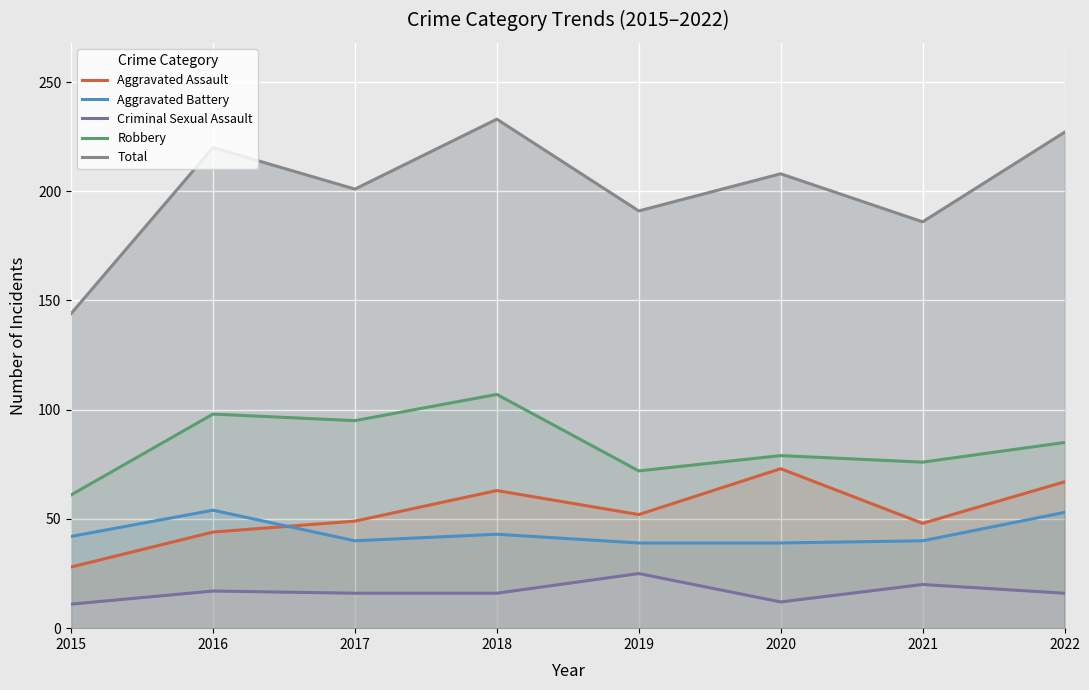

What is the average value of the Total series?

201